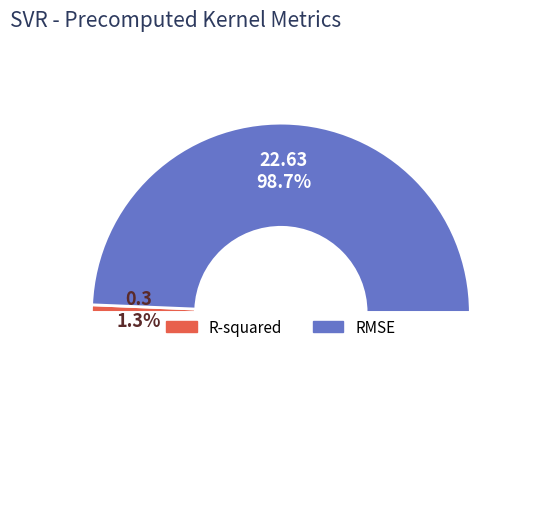

Which slice is the largest?

RMSE